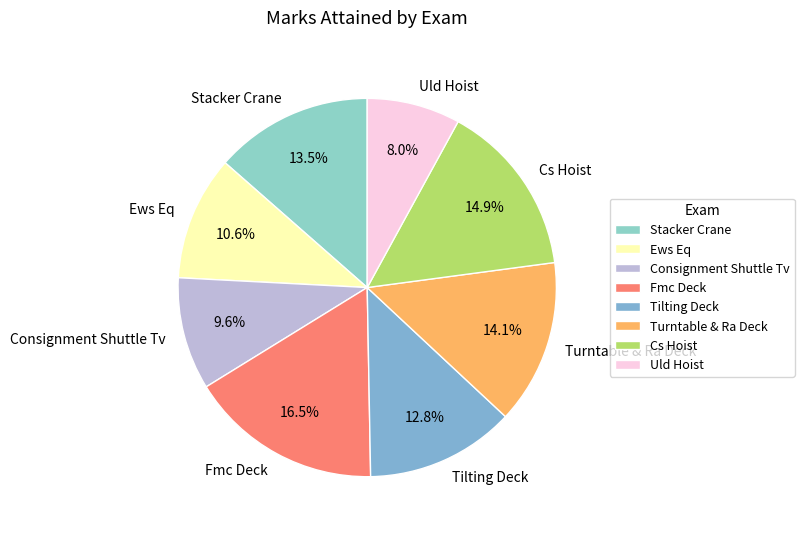

Count the number of slices in the pie.

8